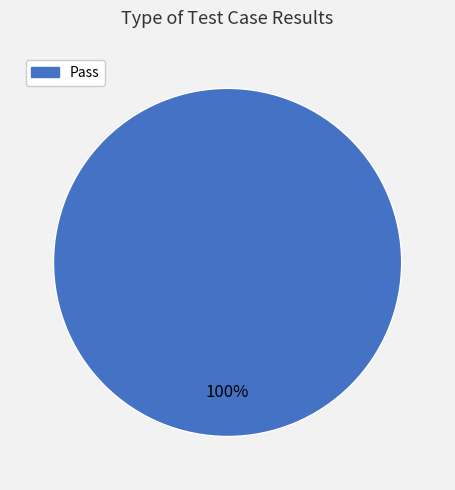

How many segments does this pie chart have?

1